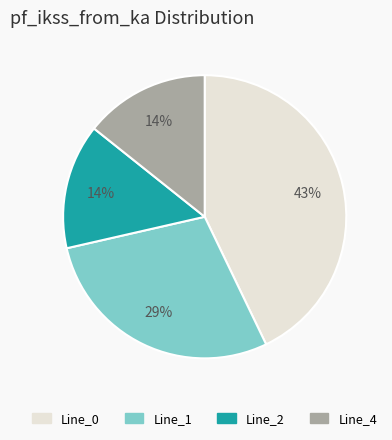

To the nearest percent, what percentage of the pie is Line_4?

14%